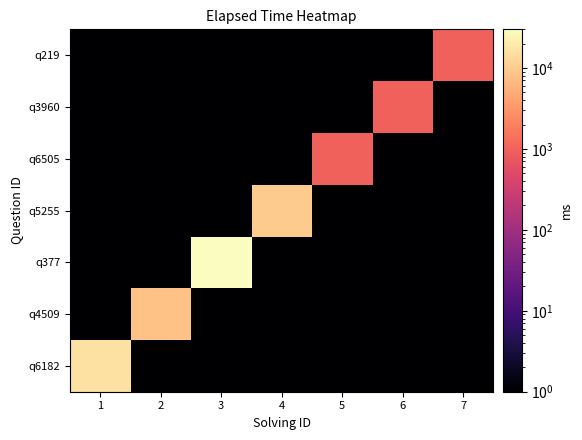

Reading left to right, what are all the values shown in this chart?

q6182: 1=16000	2=1	3=1	4=1	5=1	6=1	7=1
q4509: 1=1	2=8000	3=1	4=1	5=1	6=1	7=1
q377: 1=1	2=1	3=30000	4=1	5=1	6=1	7=1
q5255: 1=1	2=1	3=1	4=10000	5=1	6=1	7=1
q6505: 1=1	2=1	3=1	4=1	5=1000	6=1	7=1
q3960: 1=1	2=1	3=1	4=1	5=1	6=1000	7=1
q219: 1=1	2=1	3=1	4=1	5=1	6=1	7=1000